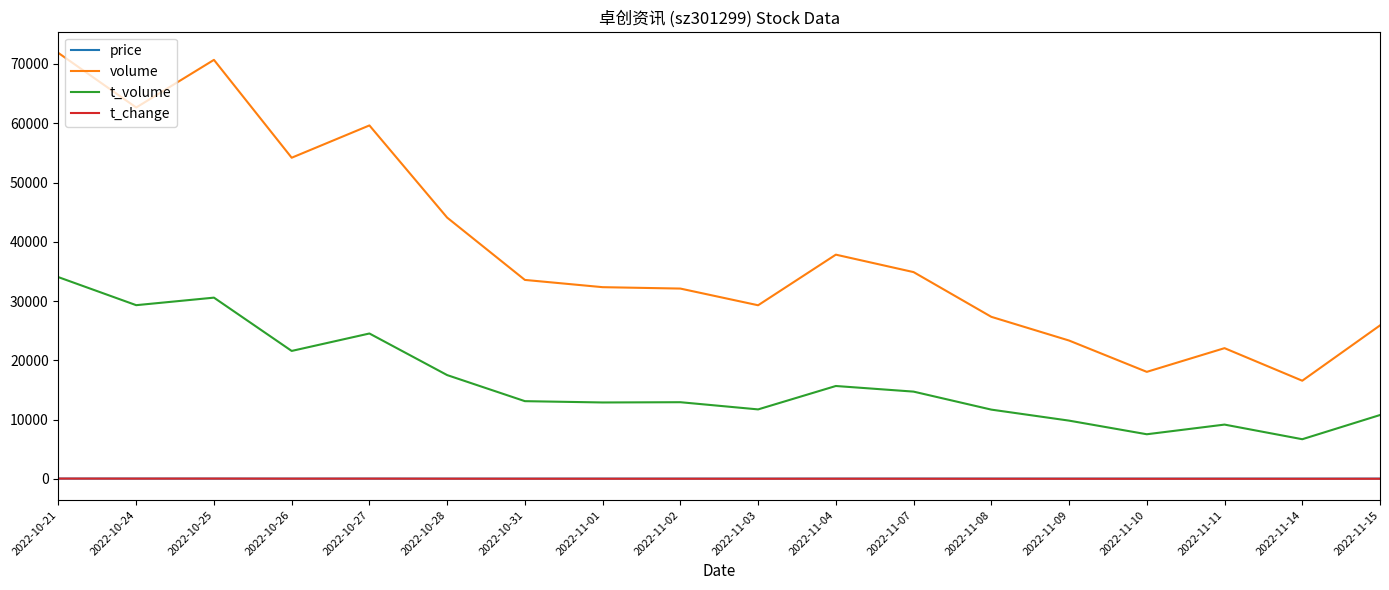

What is the maximum value shown in the chart?

71849.0